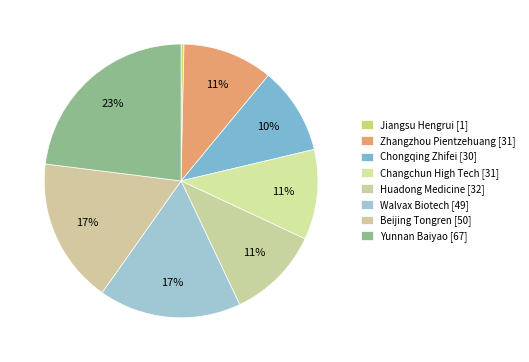

Count the number of slices in the pie.

8